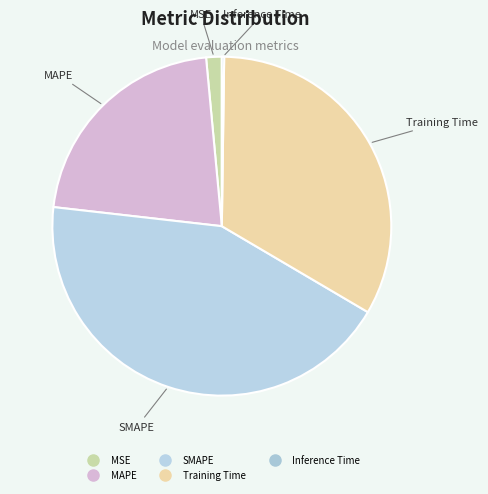

Combined, do MAPE and Training Time account for over 50%?

Yes